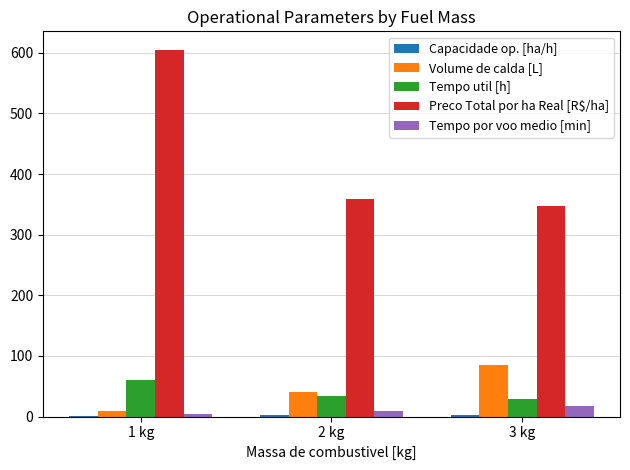

What is the approximate value of Tempo por voo medio [min] at 1 kg?

4.6